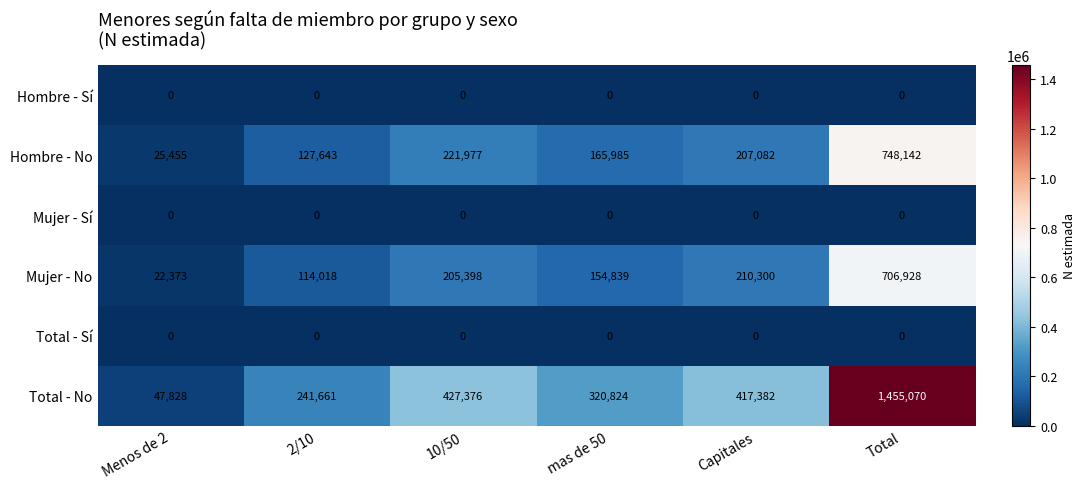

Is it true that Hombre - Sí equals 0 at Total?

True